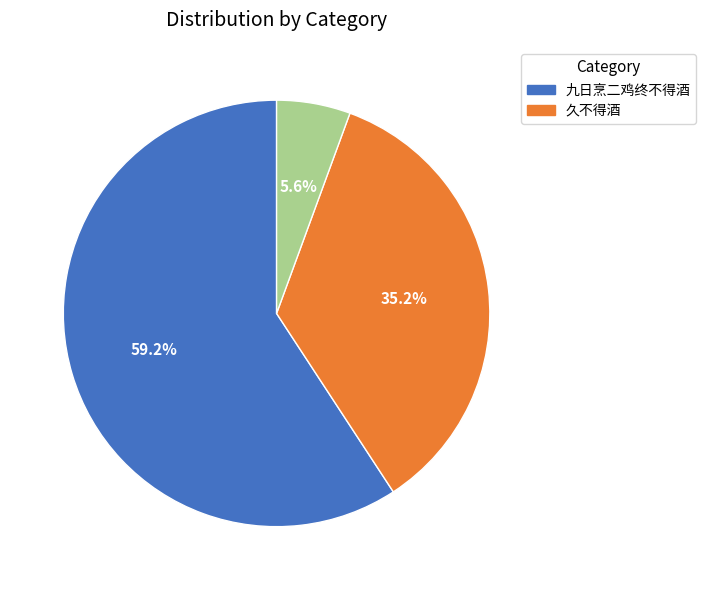

To the nearest percent, what is the difference between the largest and smallest slice percentages?

54%